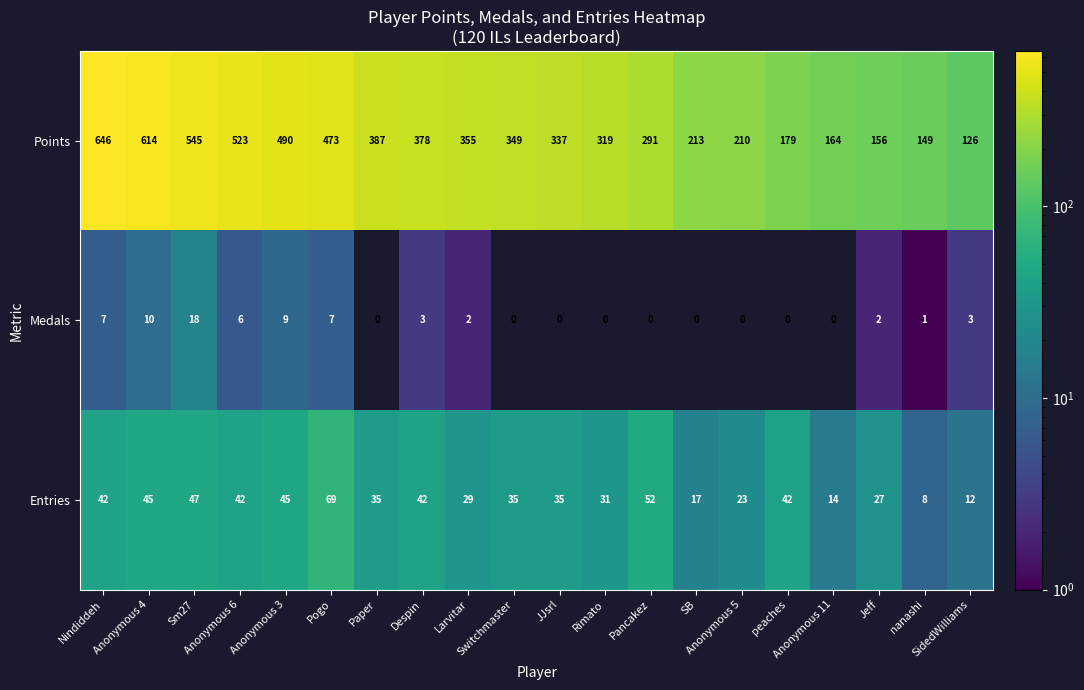

At which category is the sum across all series the highest?

Nindiddeh